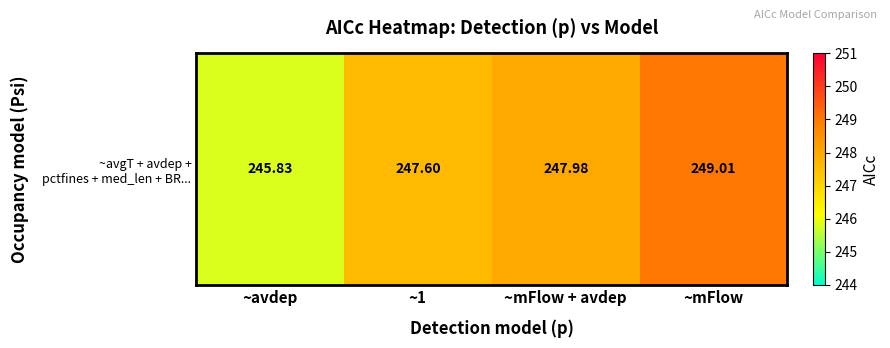

The chart shows a value of 248.0 at ~mFlow + avdep. True or false?

True